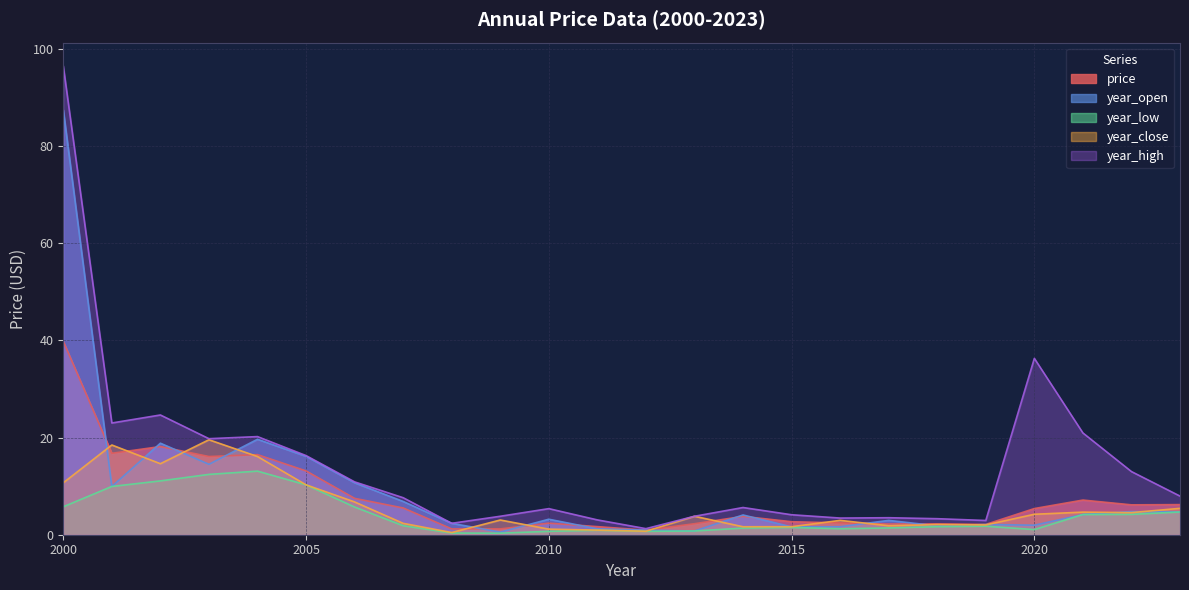

What is the smallest value displayed?

0.3